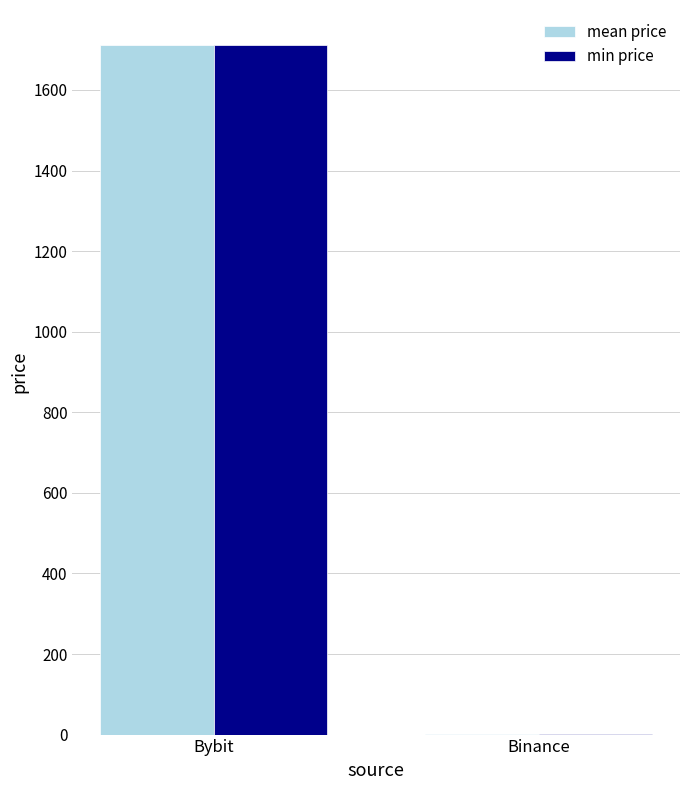

What value does the min price series have at Bybit?

1712.0